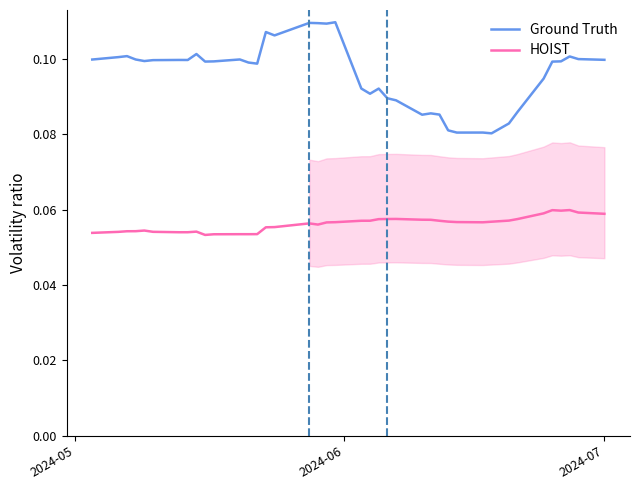

What is the maximum value for vola90d?

0.1